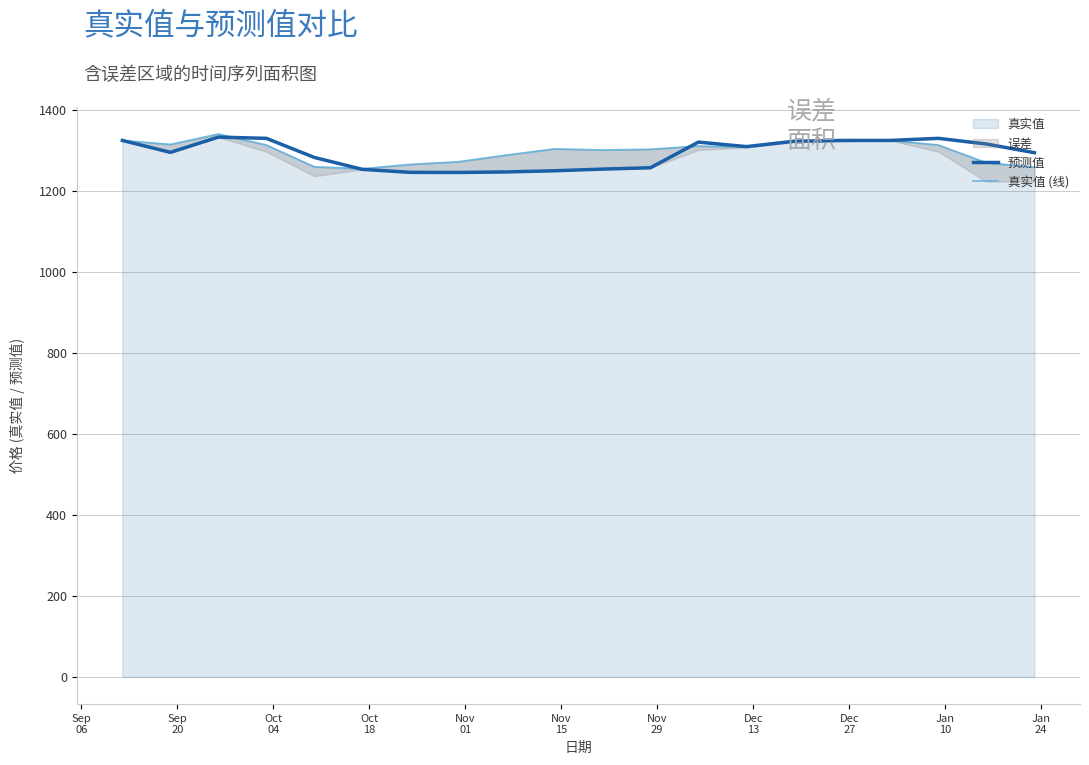

Reading left to right, extract all data points from this chart.

预测值: 1324.6	1295.2	1332.9	1329.8	1282.6	1253.2	1245.8	1245.5	1246.8	1249.7	1253.8	1257.2	1320.5	1309.4	1322.7	1324.6	1324.6	1329.8	1315.8	1294.4
真实值 (线): 1324.6	1314.8	1340.5	1313.3	1259.5	1254.8	1265.5	1272.0	1288.5	1303.8	1301.0	1302.8	1310.8	1308.3	1321.8	1323.7	1324.6	1313.3	1269.4	1258.8